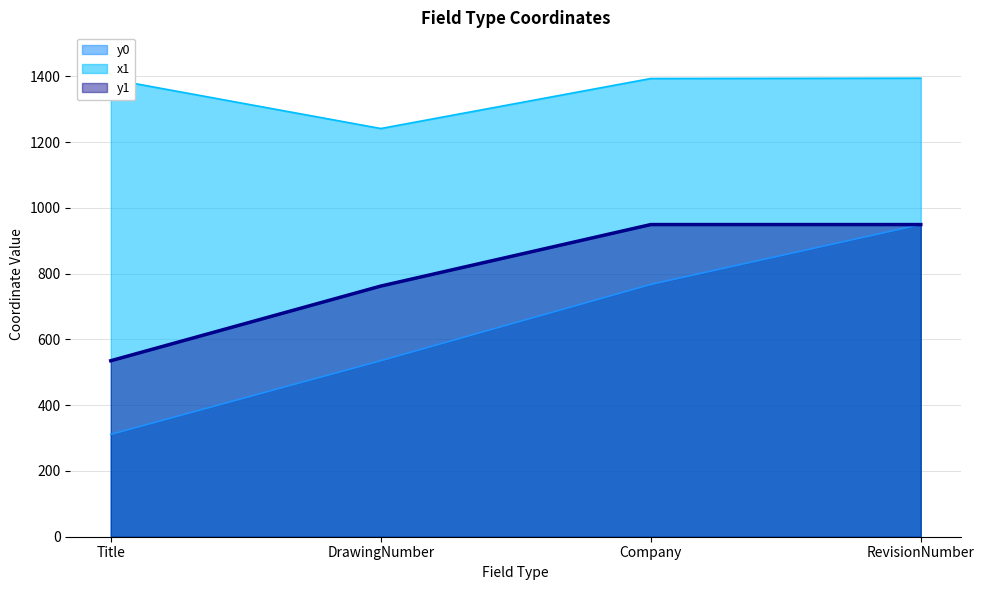

Rank the series at RevisionNumber from highest to lowest value.

x1, y0, y1